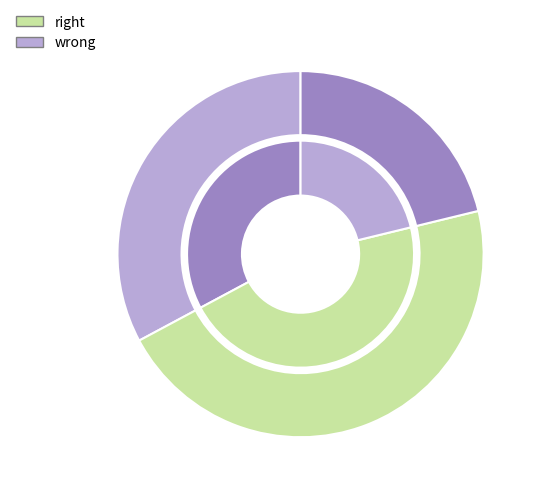

What percentage is NOT represented by 46879?

54.0%